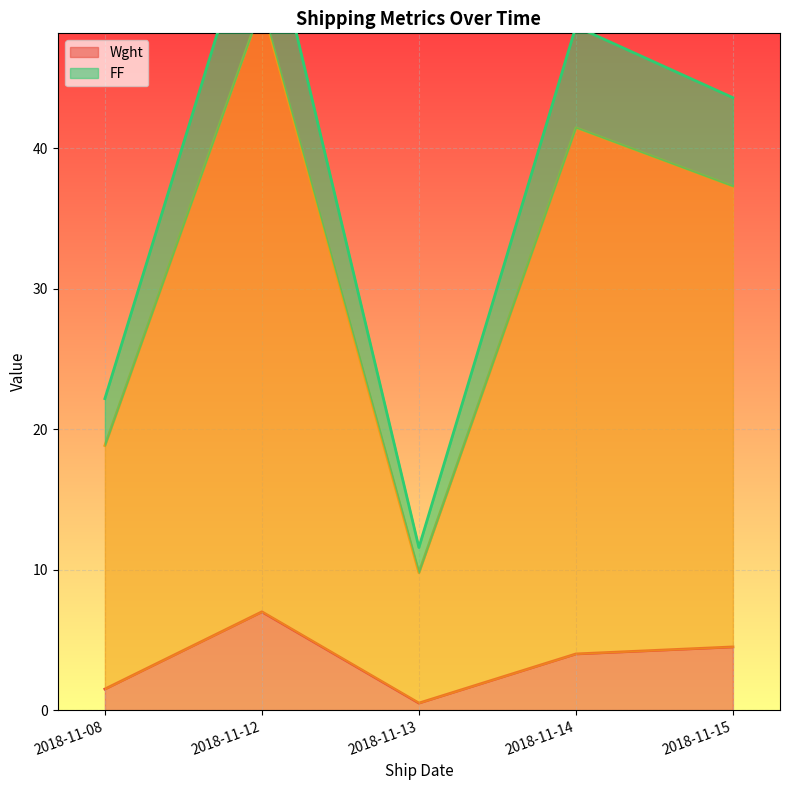

Which has a higher value, 2018-11-08 or 2018-11-12?

2018-11-12